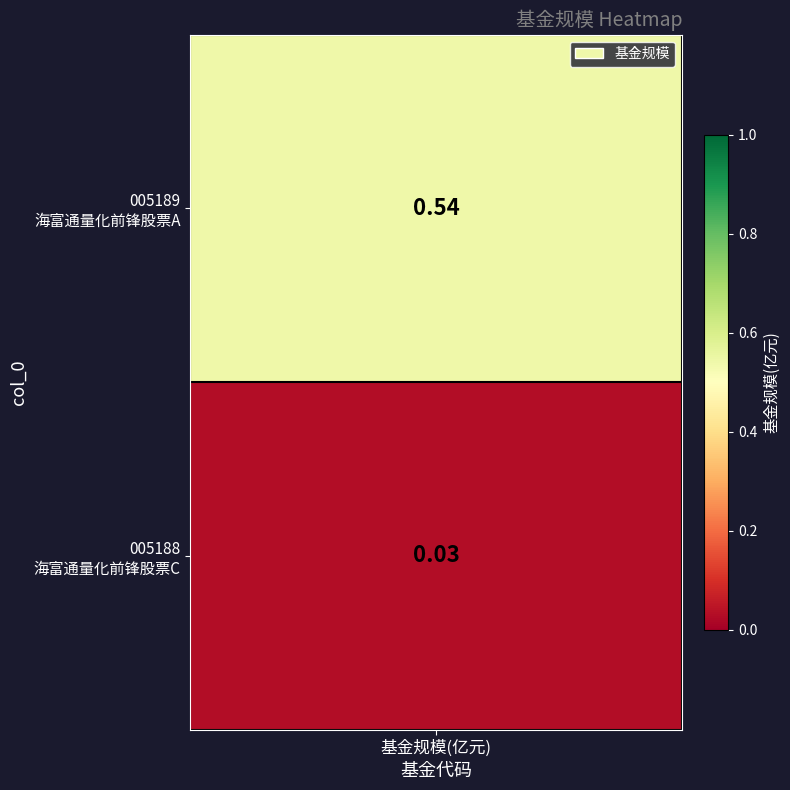

The chart shows a value of 0.0 at 1. True or false?

False